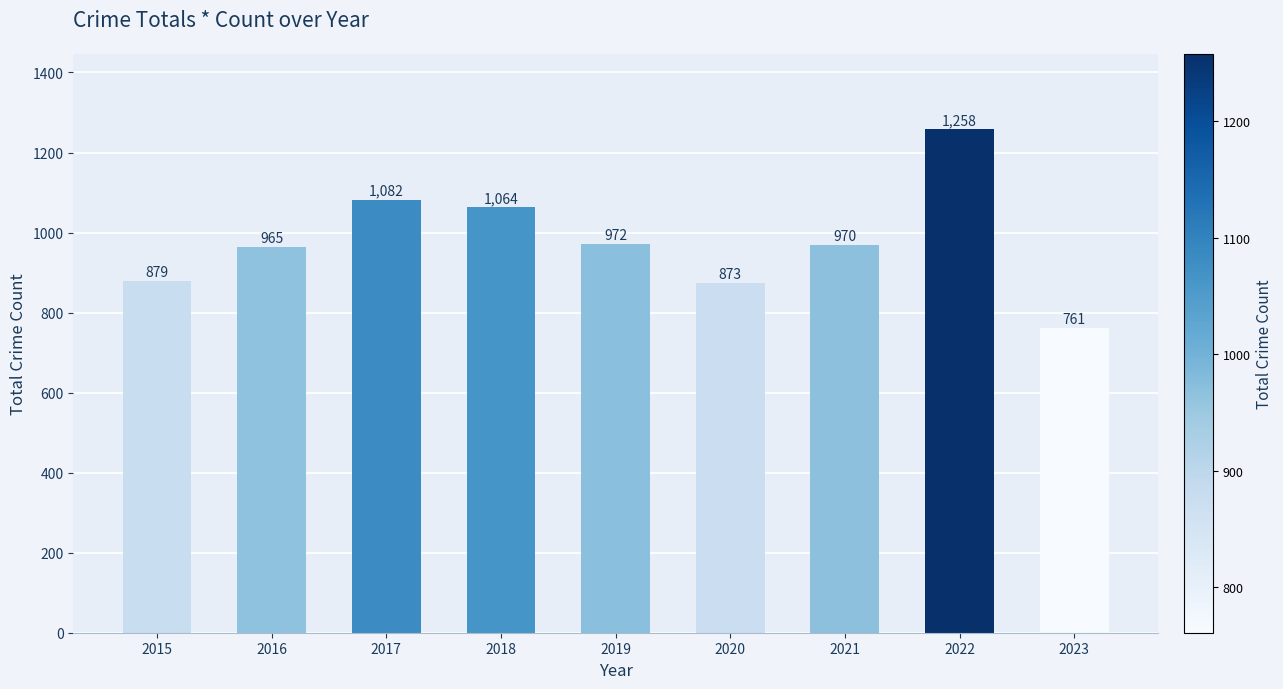

How many categories are shown in the chart?

9